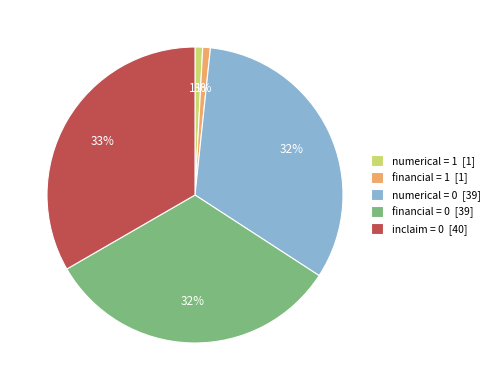

True or false: inclaim = 0 [40] accounts for 33% of the total.

True